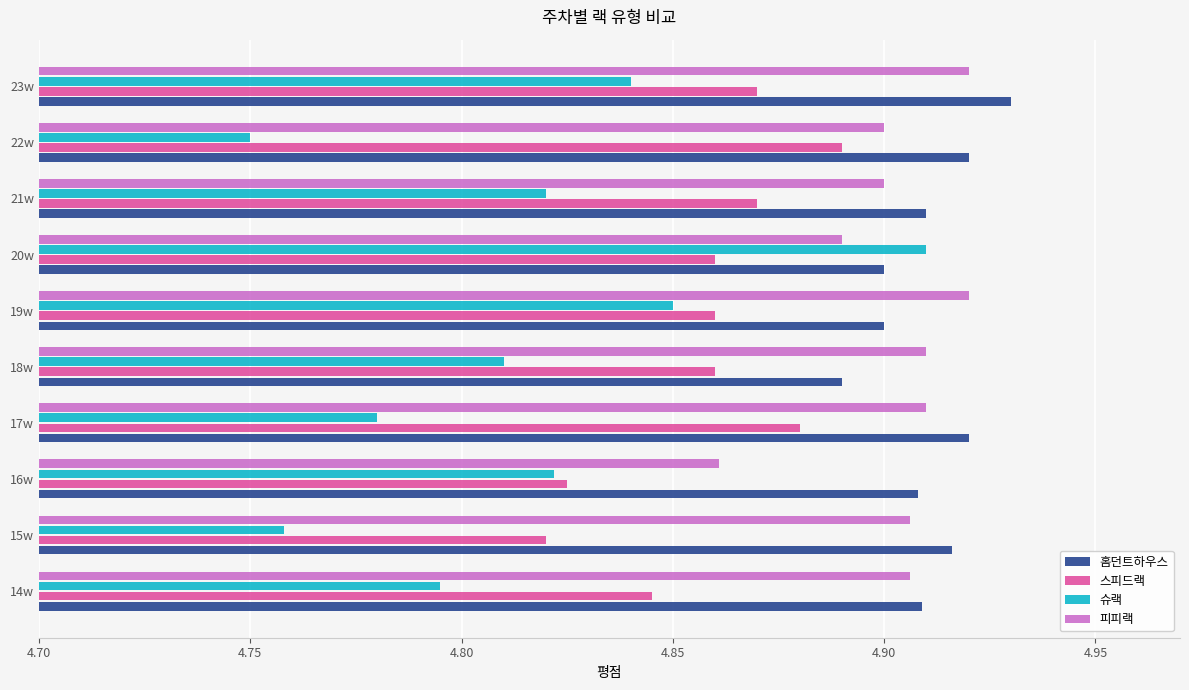

How many 피피랙 values are between 4 and 5?

10